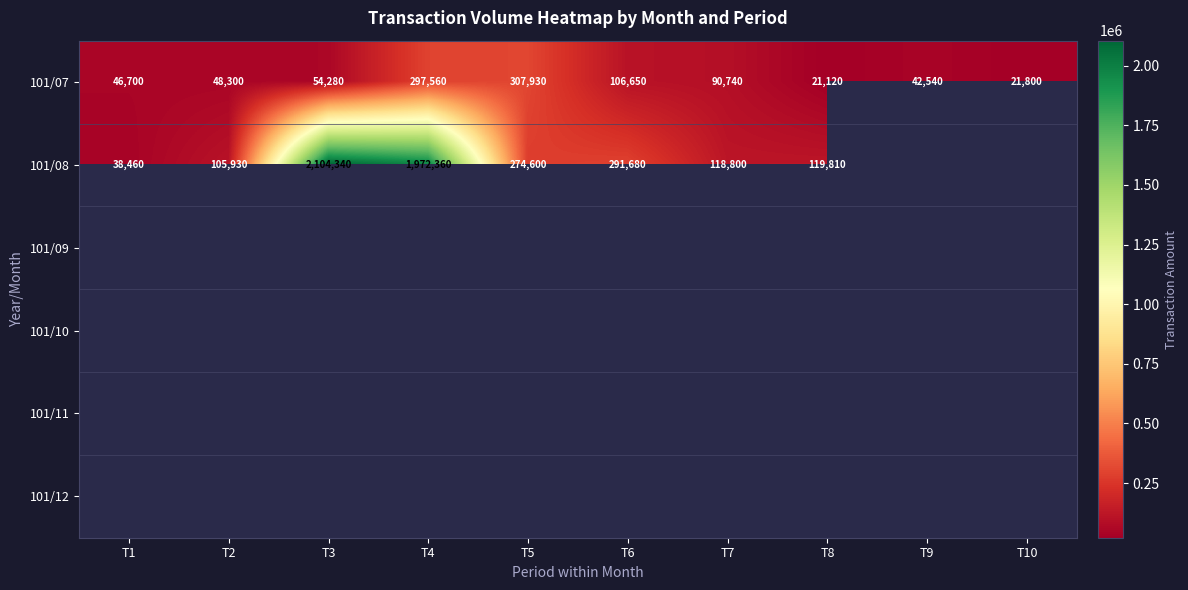

What is the sum of the 101/07 values at T2 and T7?

139040